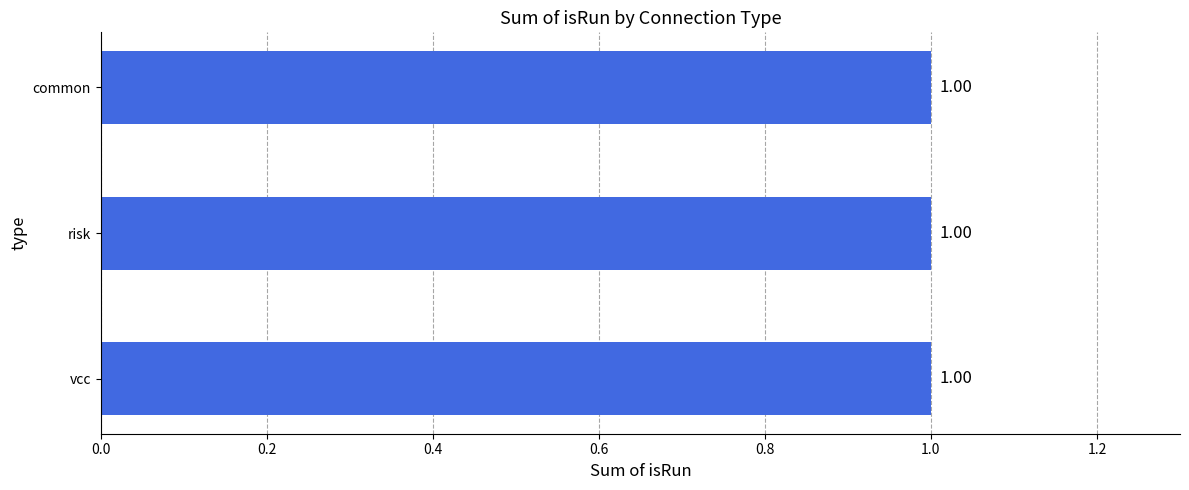

What is the label of the 1st bar from the right?

risk